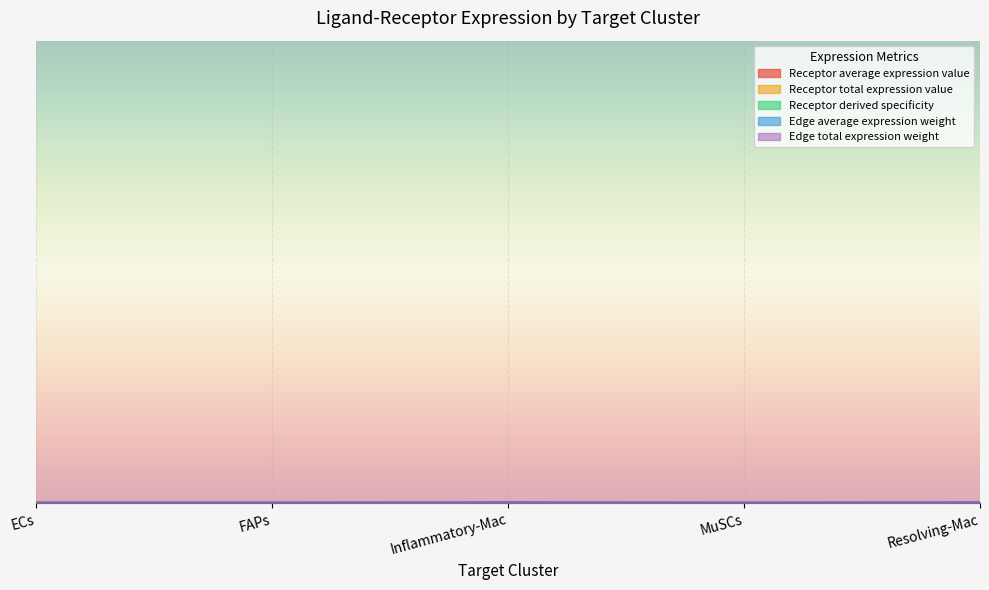

What are all the series names shown in the legend?

Receptor average expression value, Receptor total expression value, Receptor derived specificity, Edge average expression weight, Edge total expression weight